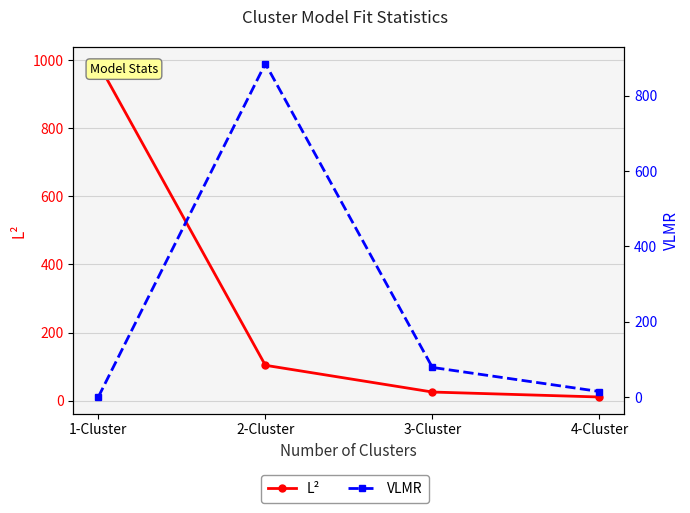

How many lines are shown in the chart?

2